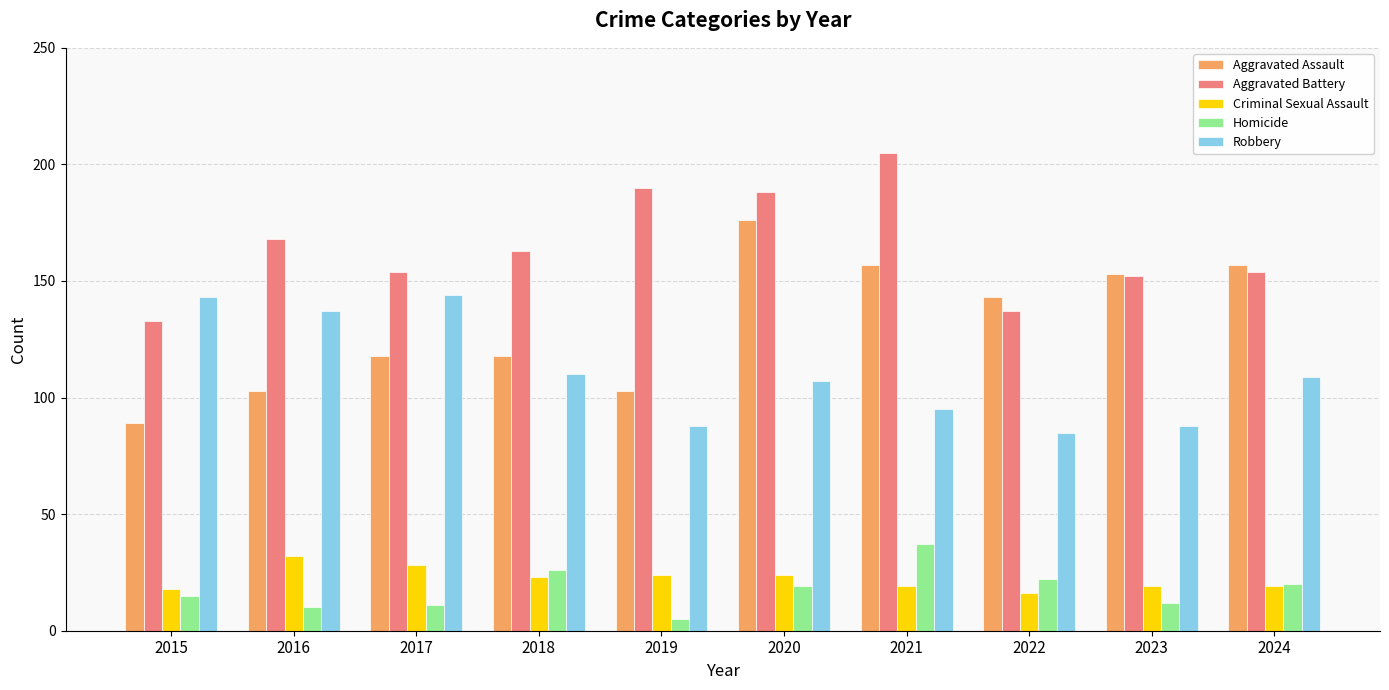

What is the spread (max minus min) of values at 2021?

186